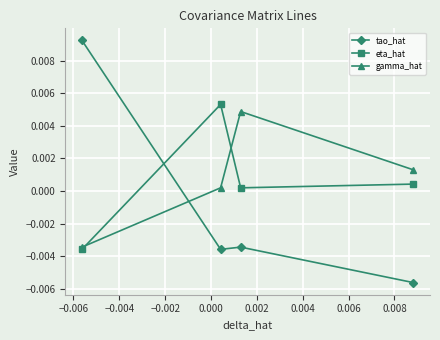

Rank the series by their maximum value, from highest to lowest.

tao_hat, eta_hat, gamma_hat